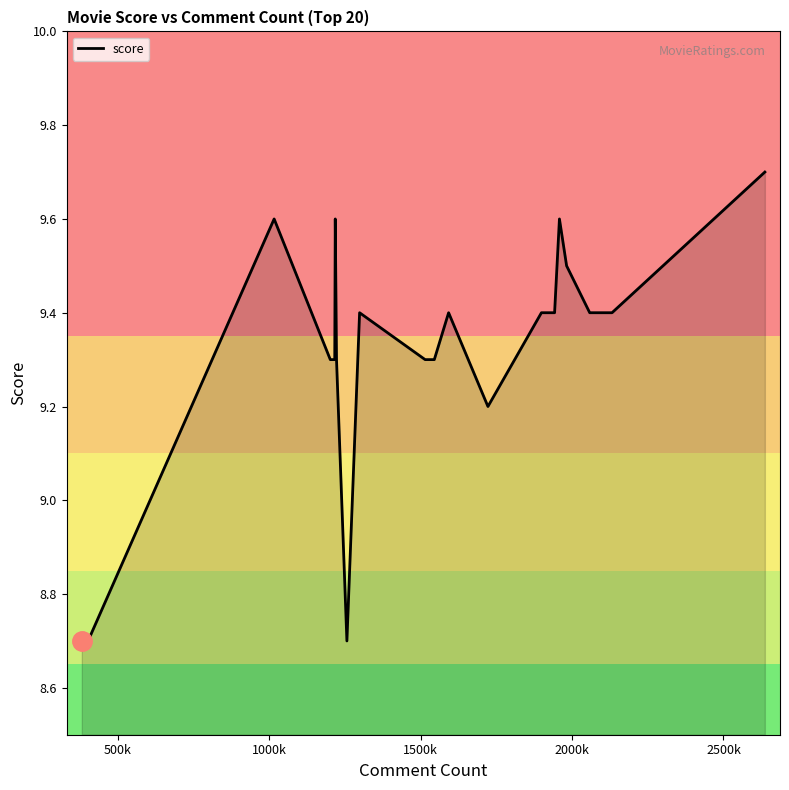

How many lines are shown in the chart?

1